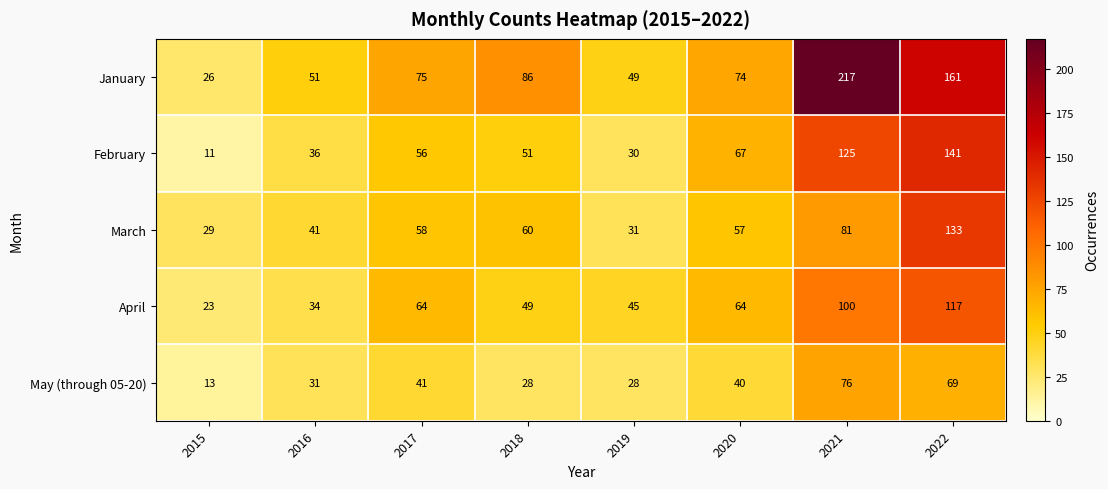

Which series has the largest total across all categories?

January